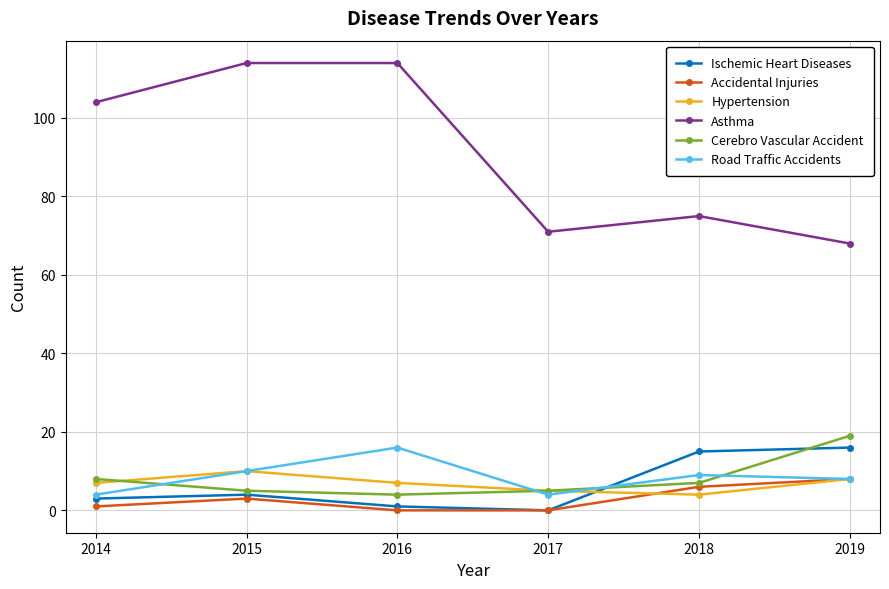

In Asthma, how many points are lower than both neighbors (excluding endpoints)?

1